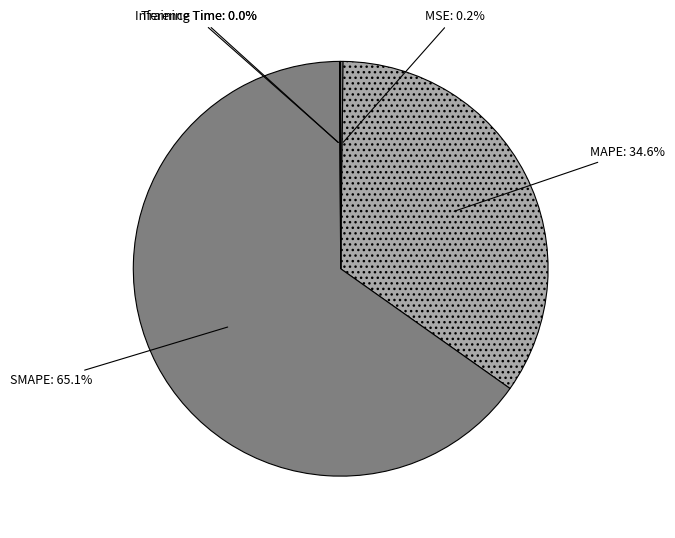

Which has a higher value, MSE or SMAPE?

SMAPE